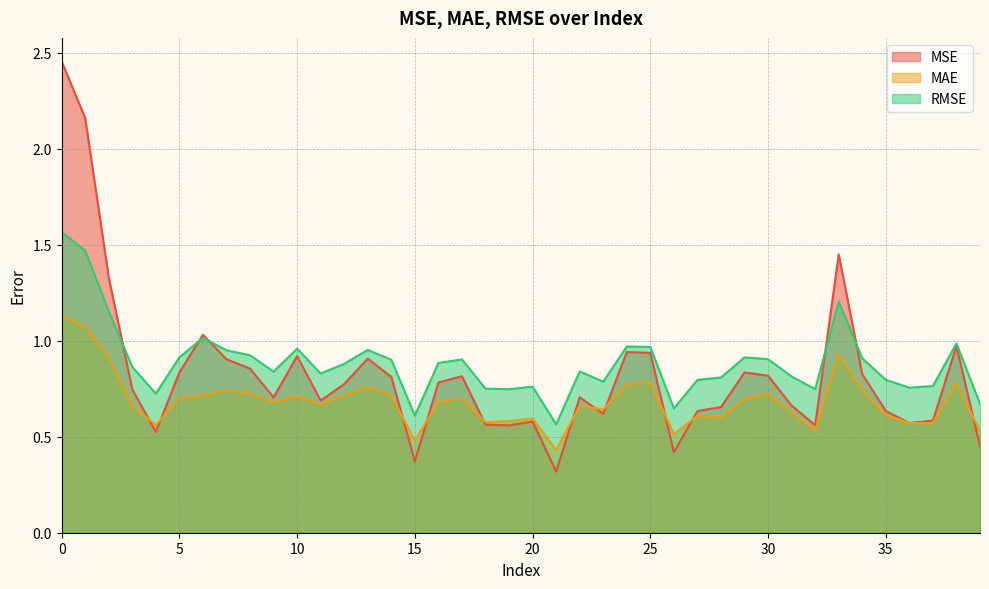

Where is MAE nearest to the value 0?

21